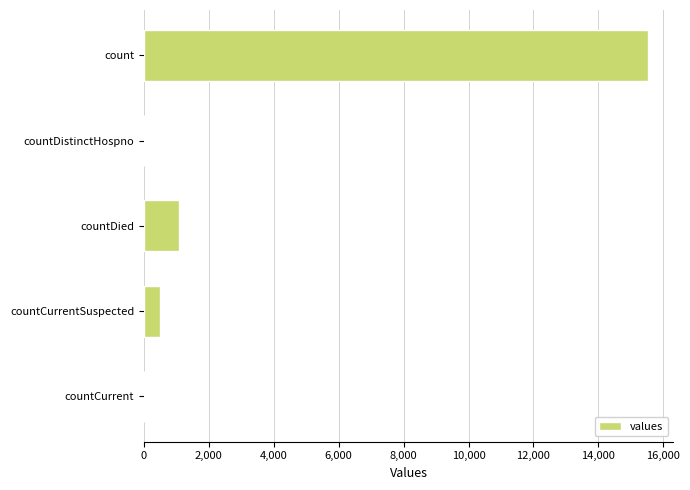

Count the number of categories in the chart.

5